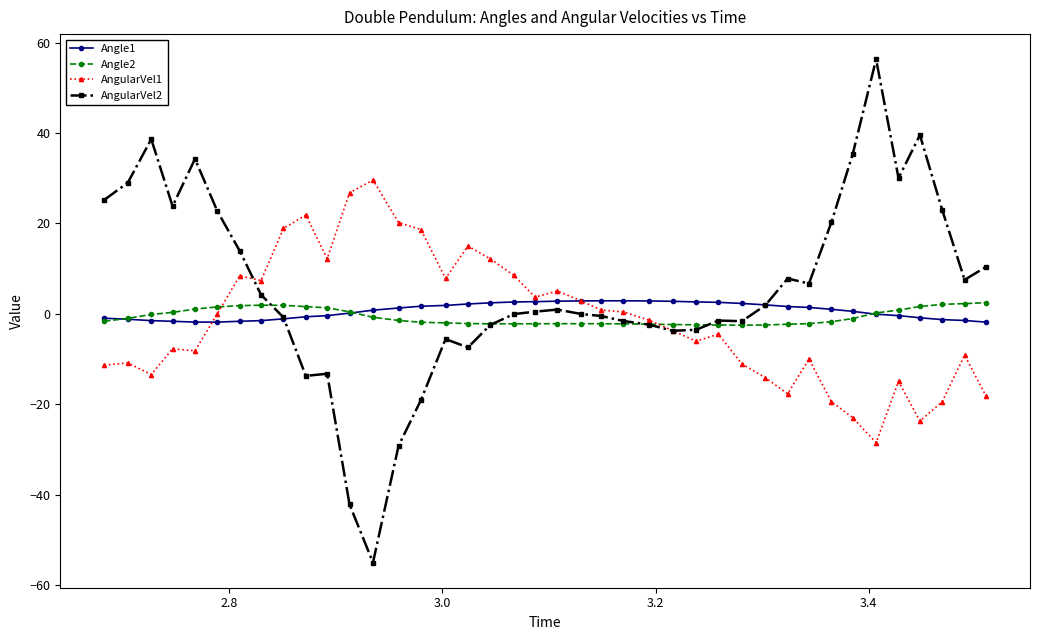

What is the highest value of the AngularVel1 series?

29.6